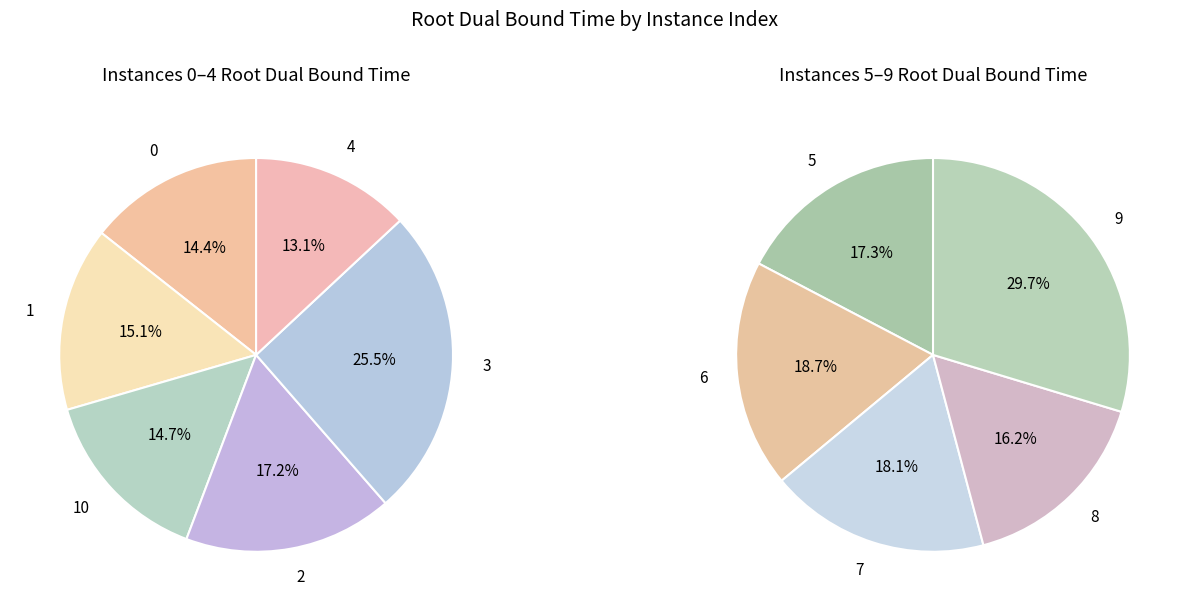

Is it true that 0 is 1% of the pie?

False